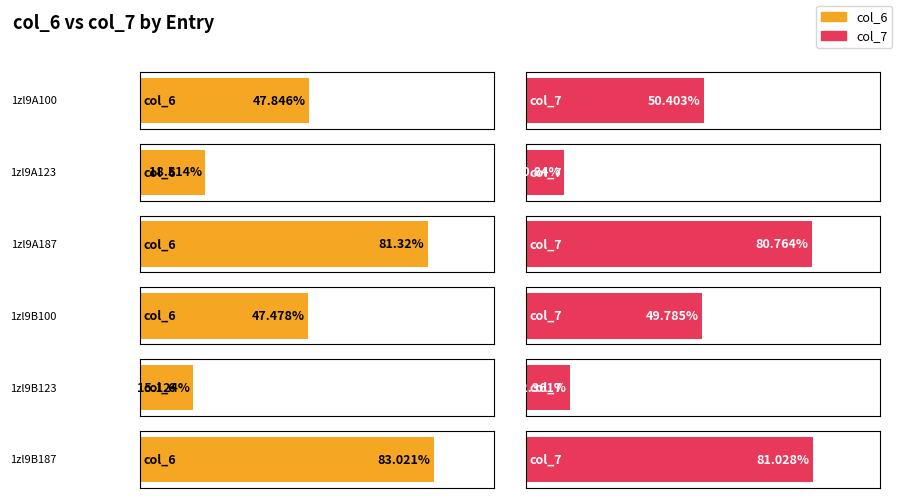

Which category has the highest value in the col_7 series?

1zl9B187